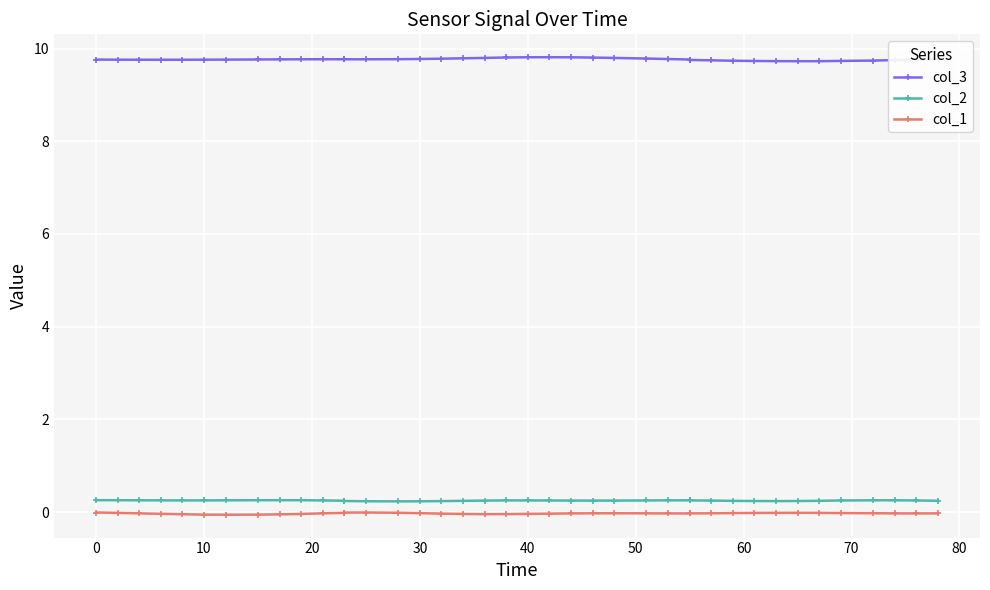

What is the spread (max minus min) of values at 0?

9.8